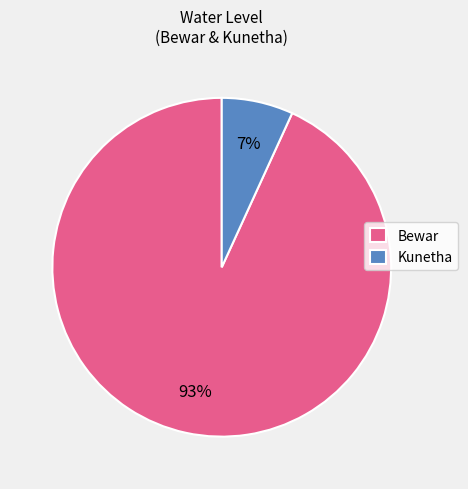

Which slice is the smallest?

Kunetha